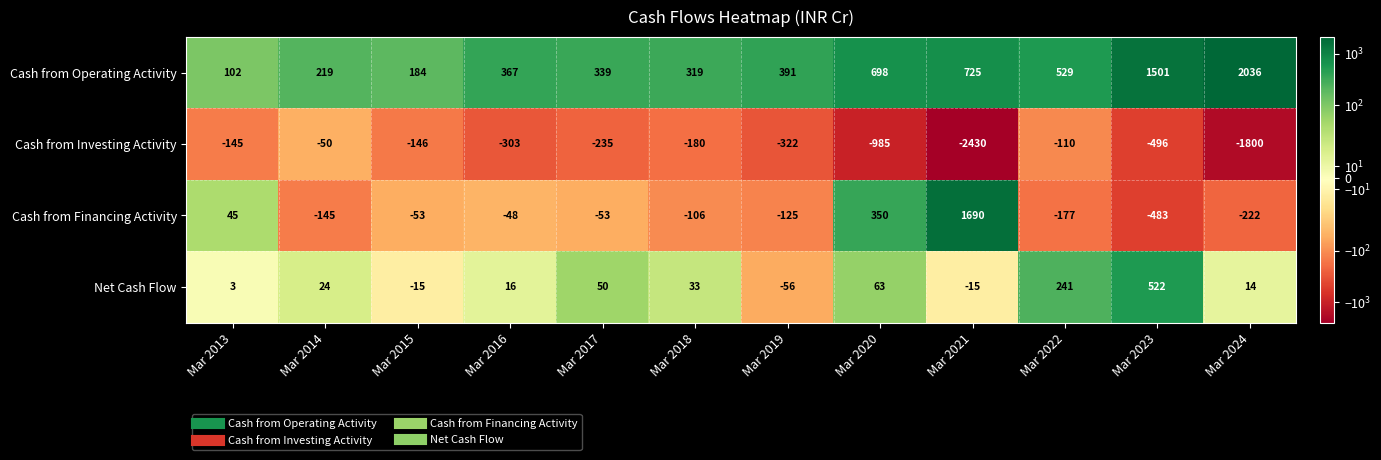

Where is Cash from Operating Activity nearest to the value 1069?

Mar 2021